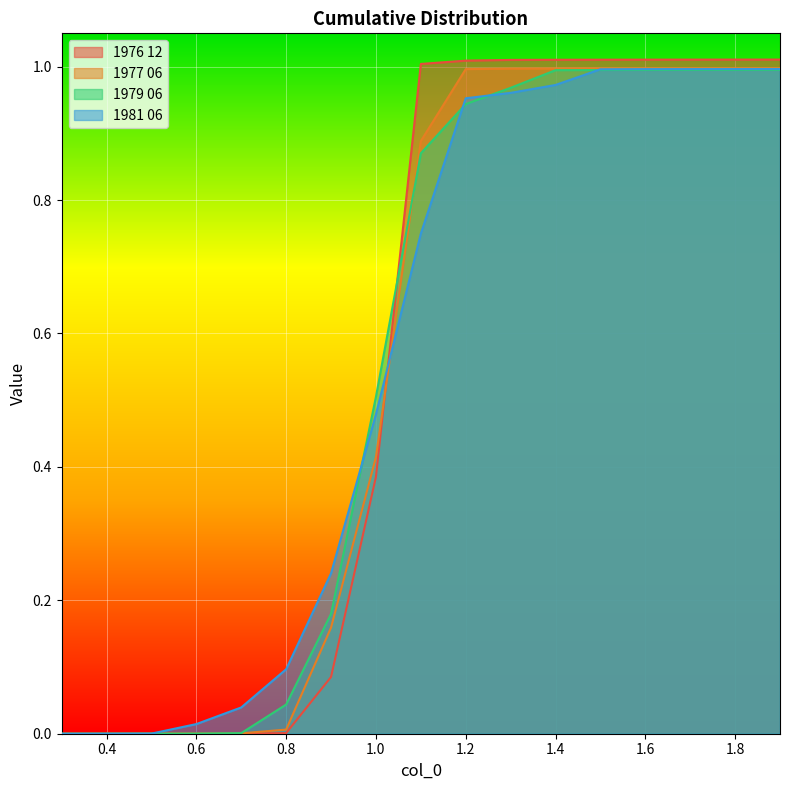

Is the value of 1977 06 at 1.9 greater than the value of 1976 12 at 1.4?

No